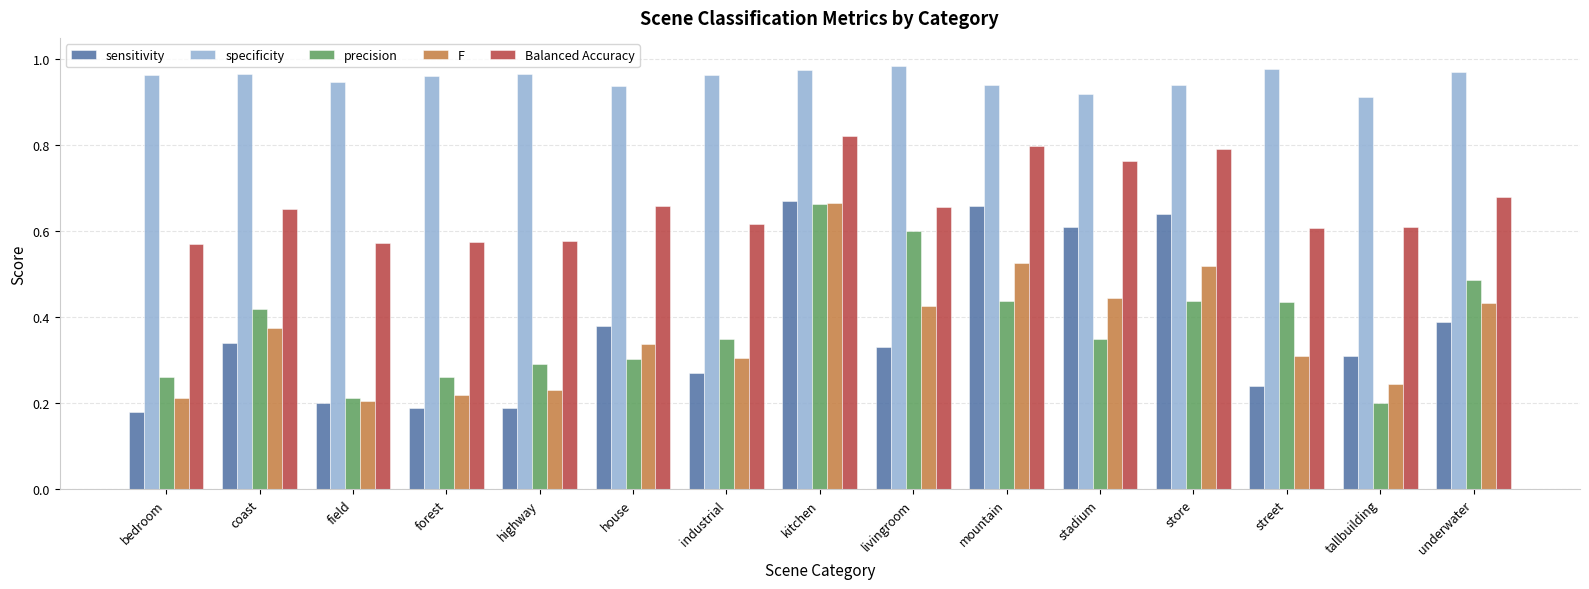

Is the value of precision at forest greater than the value of sensitivity at bedroom?

Yes